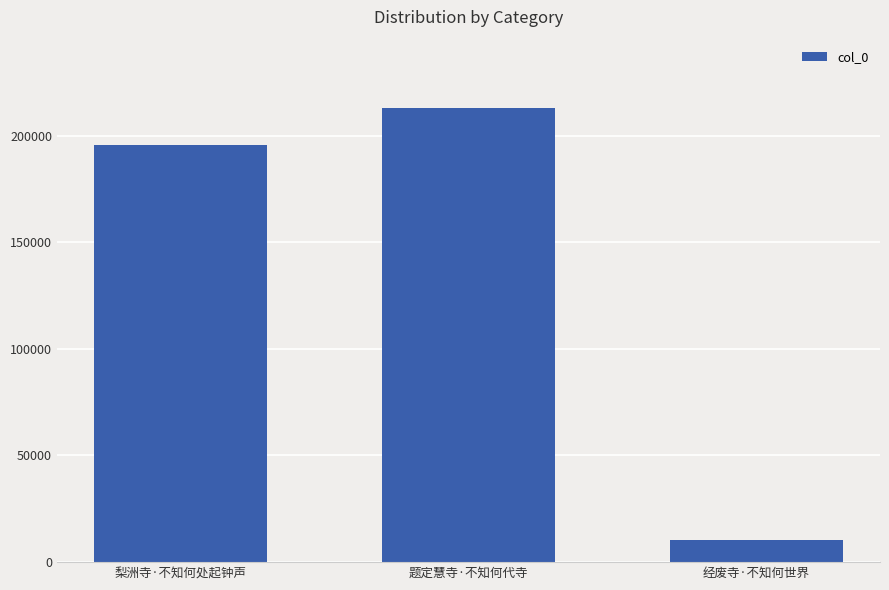

What is the value of the 3rd bar from the left?

10415